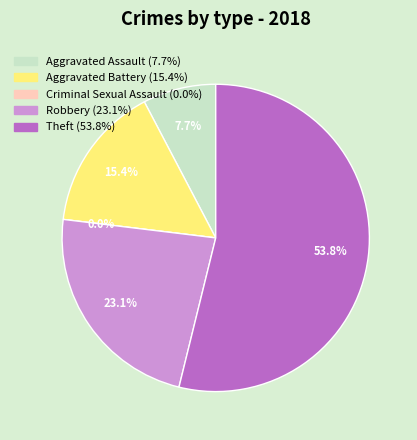

To the nearest percent, what is the average slice percentage?

20%